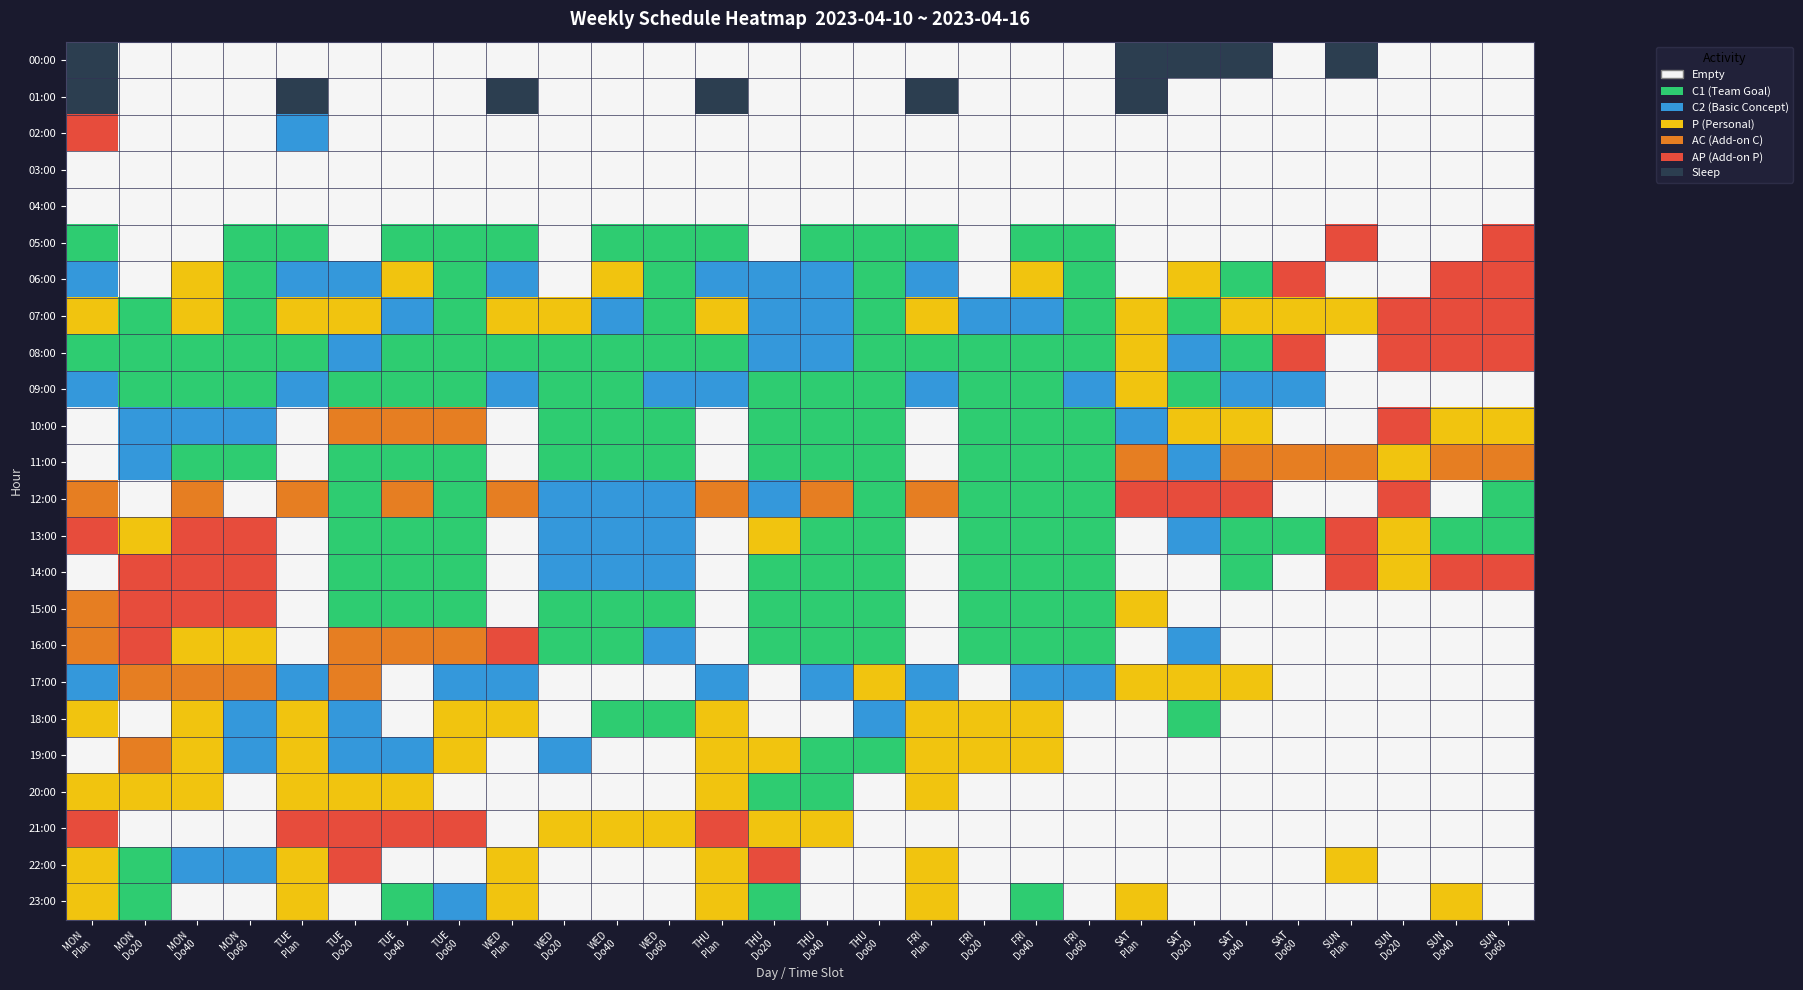

Which has a higher value, SAT
Do20 or THU
Do20?

SAT
Do20